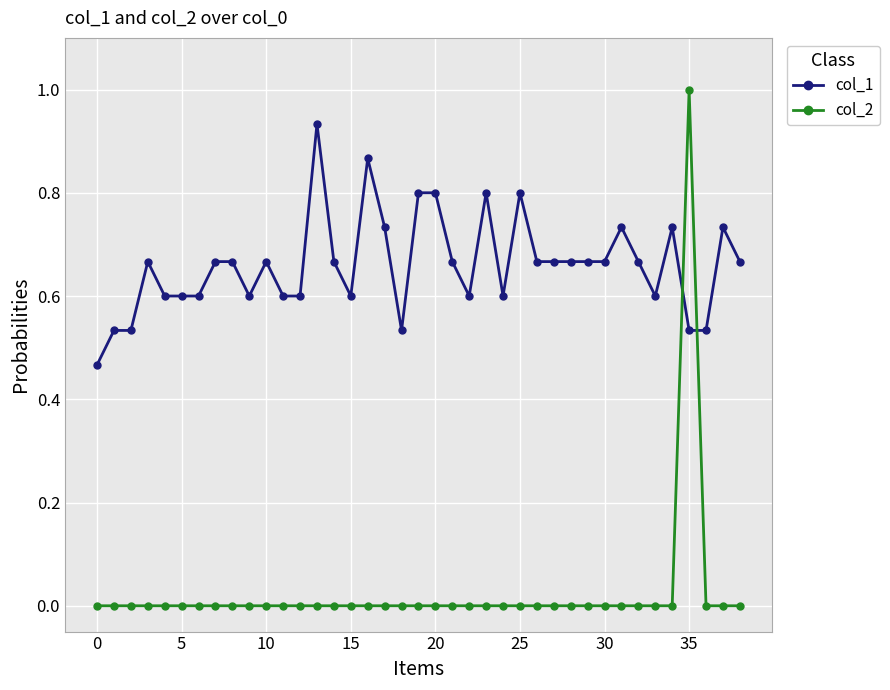

What is the maximum value shown in the chart?

1.0